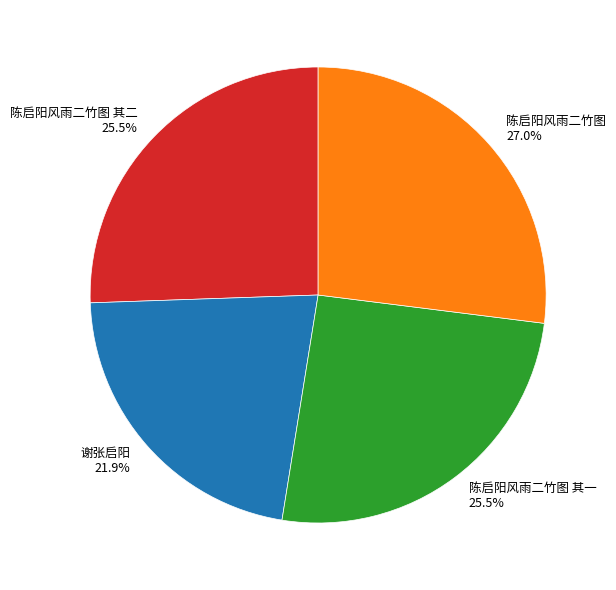

To the nearest percent, what is the difference between the 谢张启阳 and 陈启阳风雨二竹图 其一 slice percentages?

4%